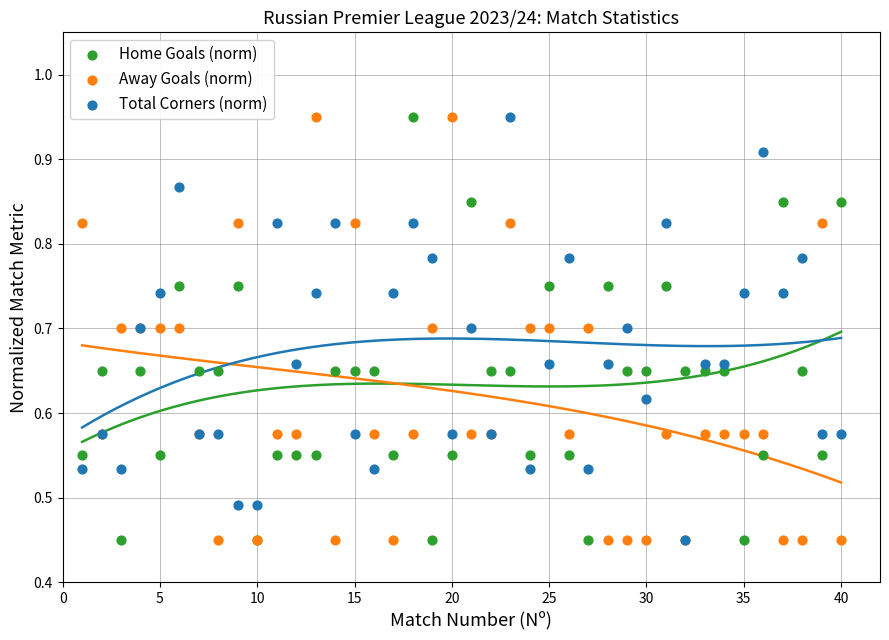

What are all the series names shown in the legend?

Home Goals (norm), Away Goals (norm), Total Corners (norm)